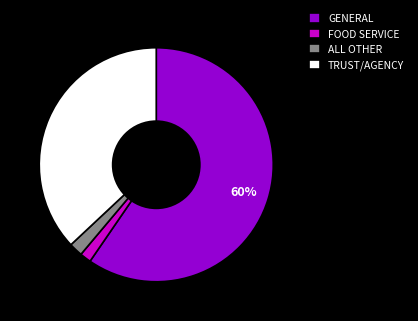

Does any single category account for the majority?

Yes